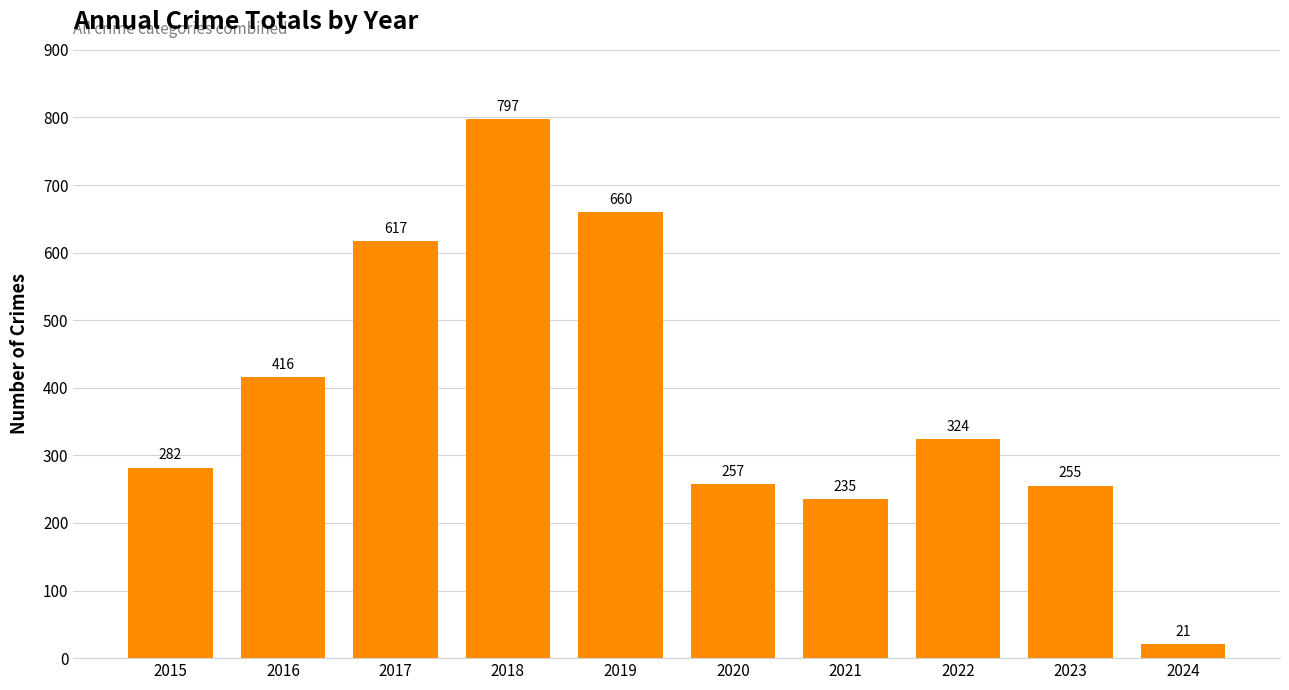

At which category does the chart reach its minimum across all series?

2024